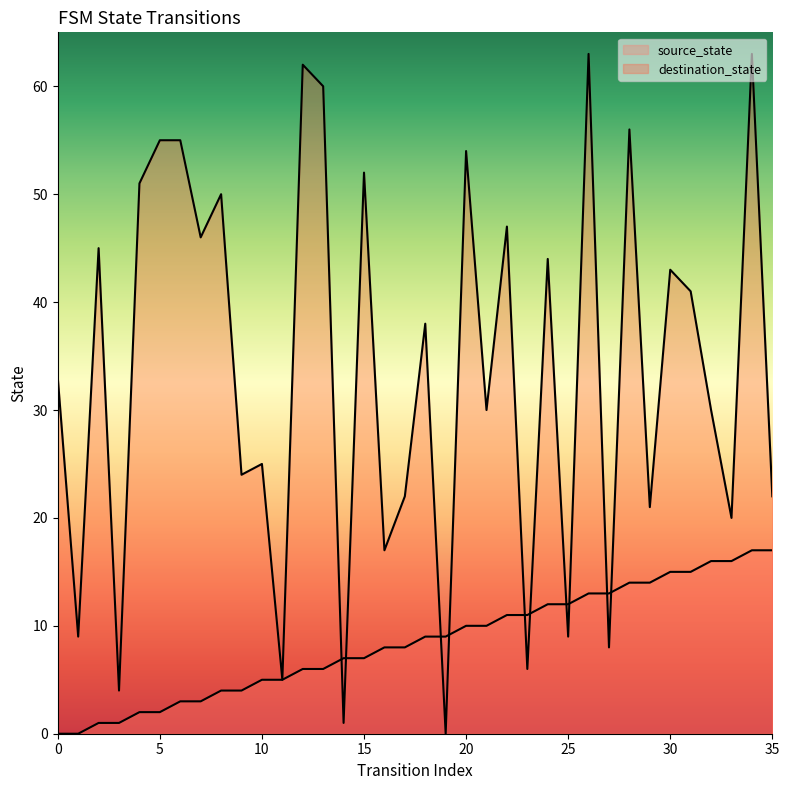

Between 9 and 19, which series saw the biggest shift?

destination_state